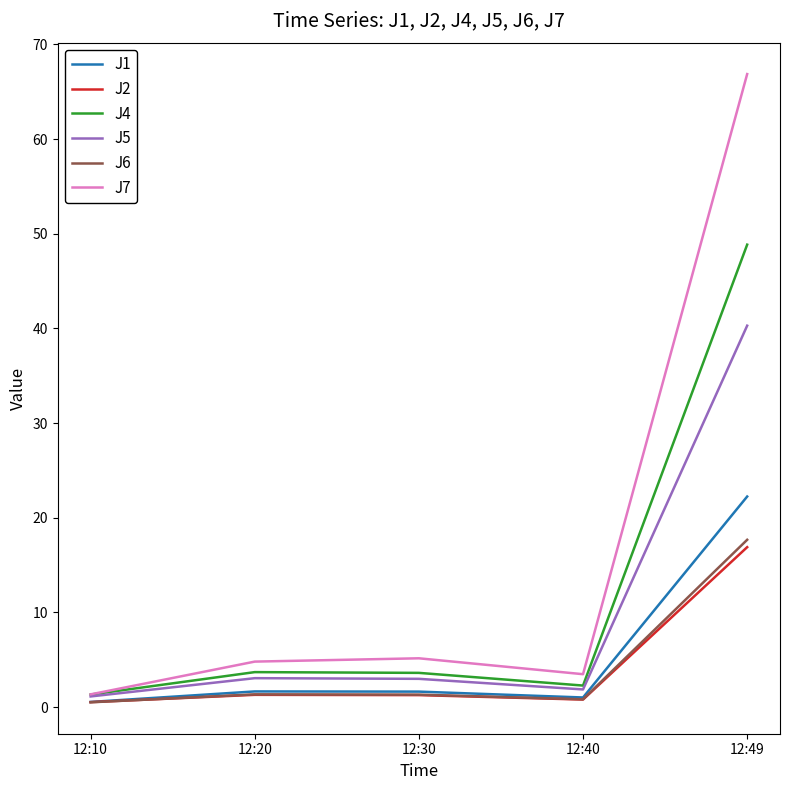

How many series are shown in this chart?

6